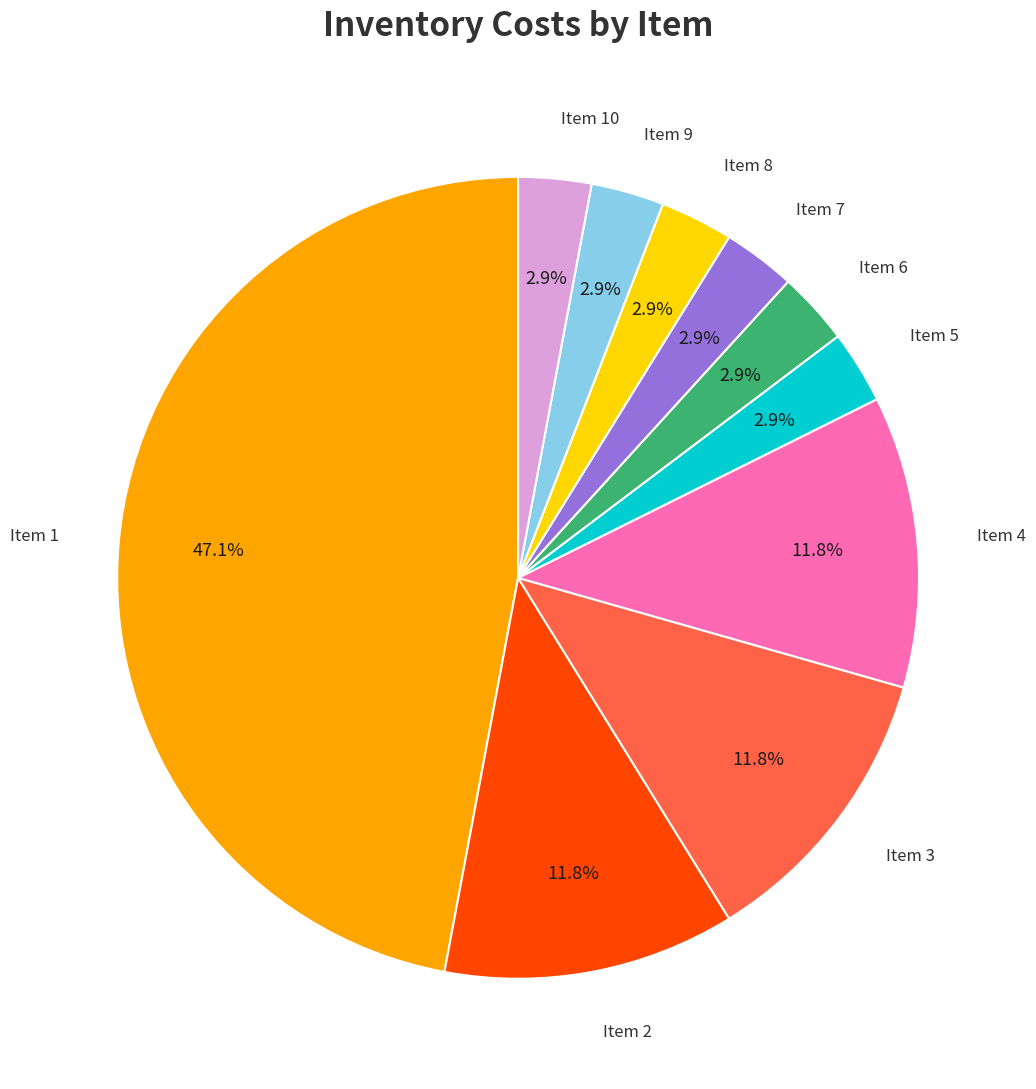

Is there any slice that represents more than half of the pie?

No